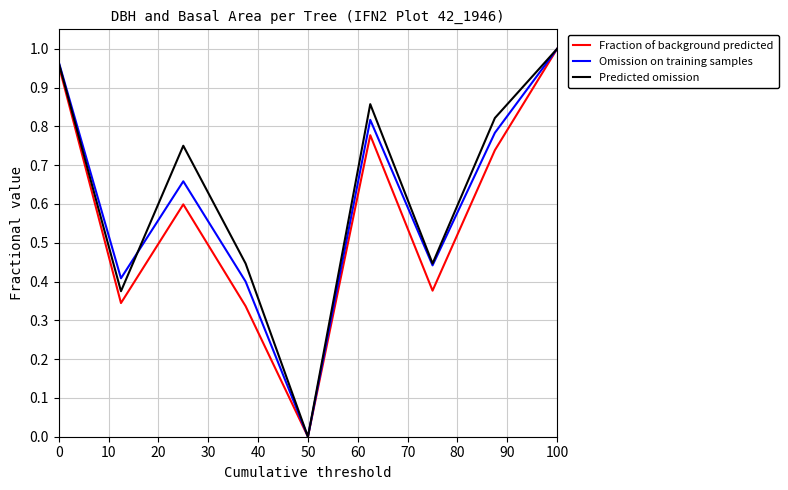

Reading right to left, extract all data points from this chart.

Fraction of background predicted: 1.0	0.7	0.4	0.8	0.0	0.3	0.6	0.3	1.0
Omission on training samples: 1.0	0.8	0.4	0.8	0.0	0.4	0.7	0.4	1.0
Predicted omission: 1.0	0.8	0.4	0.9	0.0	0.4	0.8	0.4	1.0